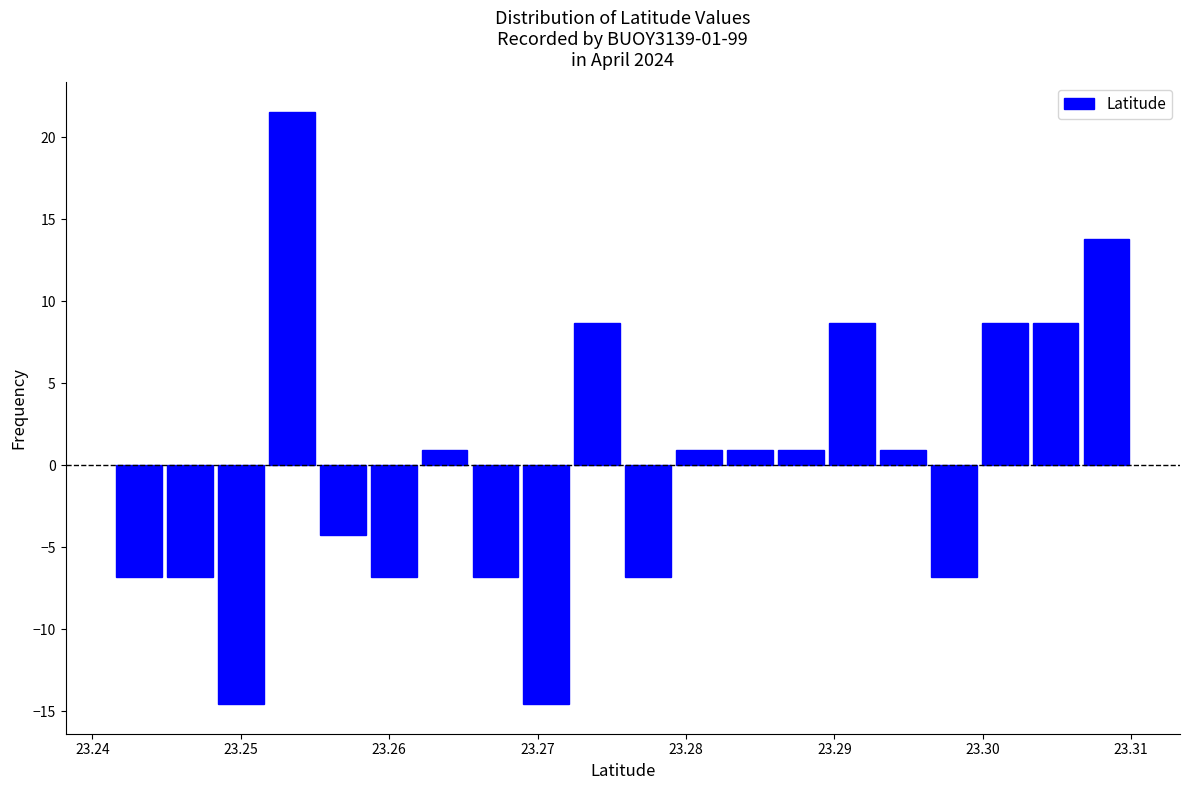

Around what value on the x-axis is the tallest bar? Give the approximate position of its centre, as read against the axis.

23.253